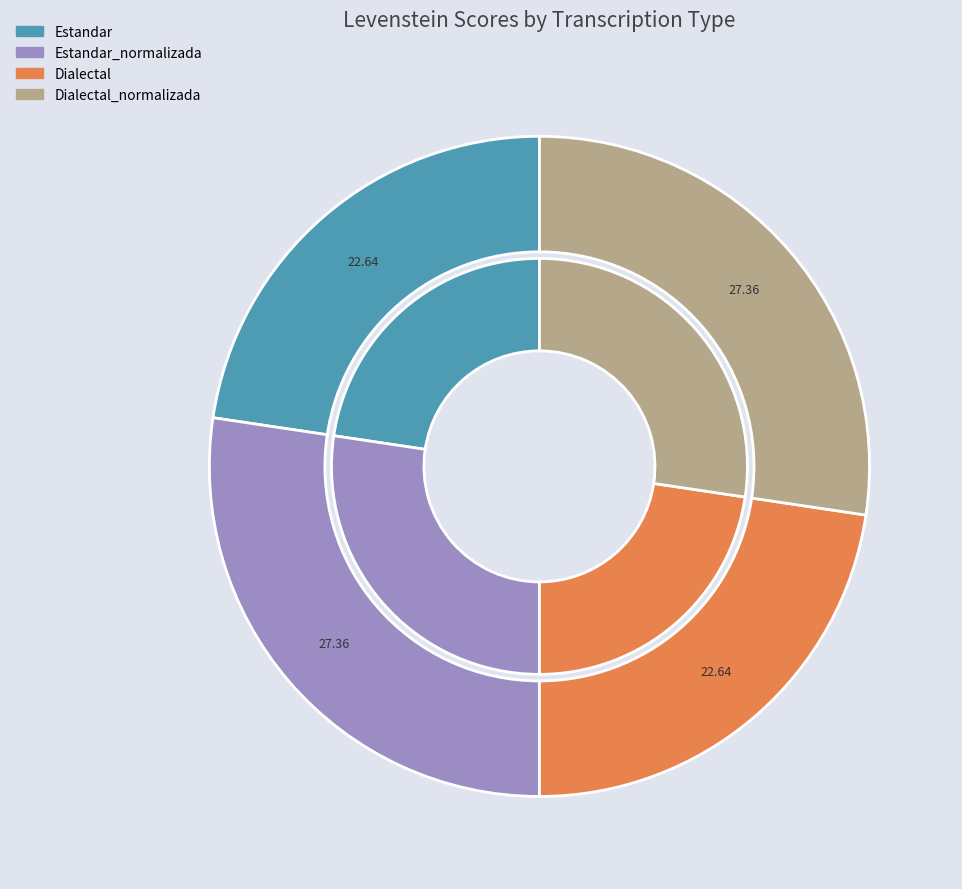

Count the number of slices in the pie.

4